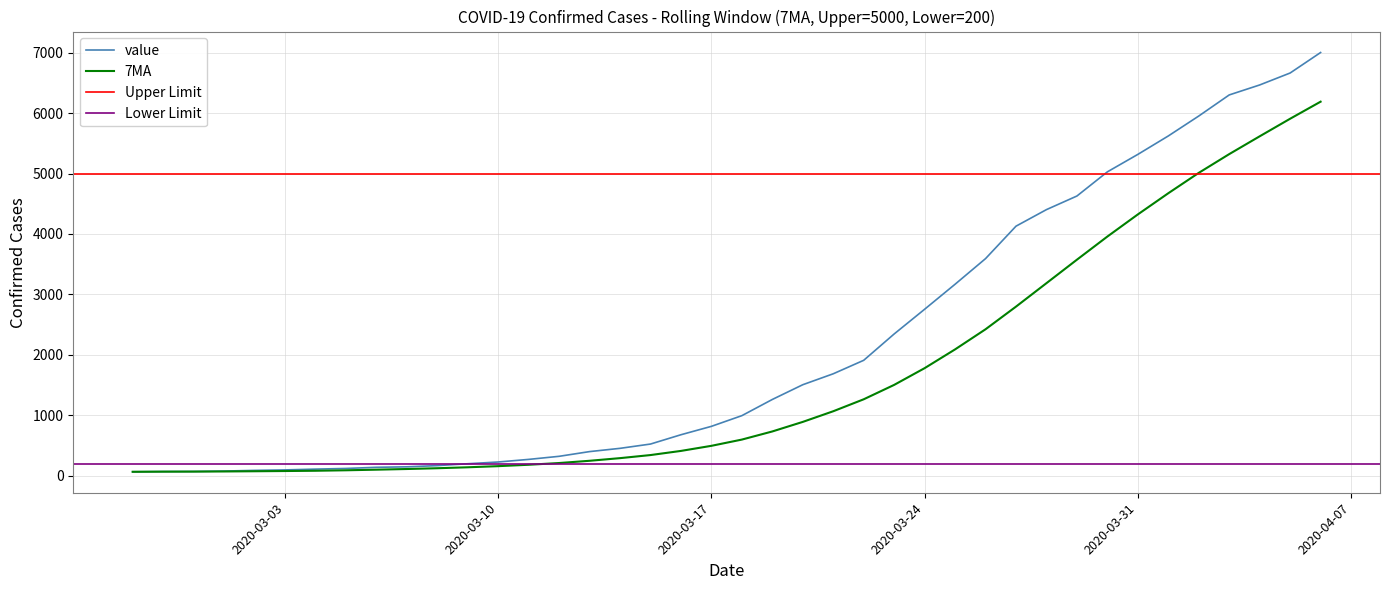

What is the maximum value shown in the chart?

7003